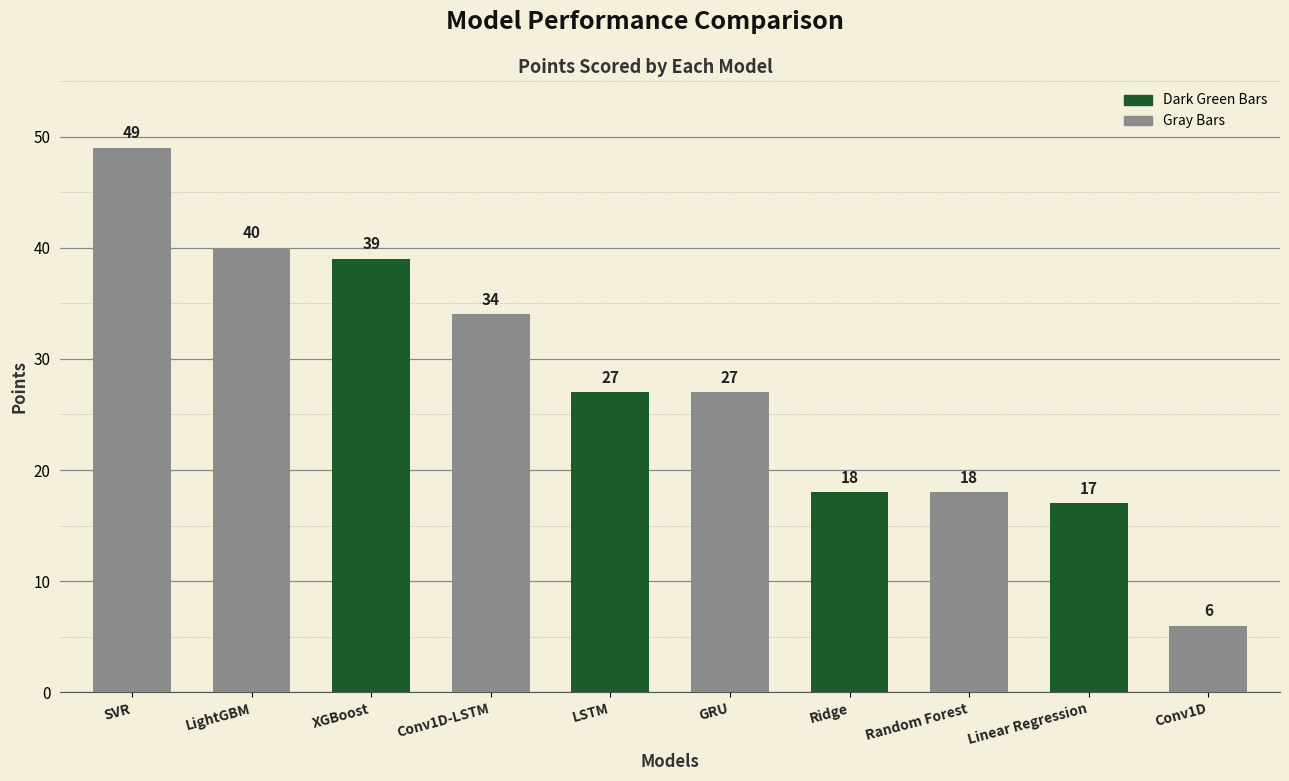

What is the value of the 1st bar from the left?

49